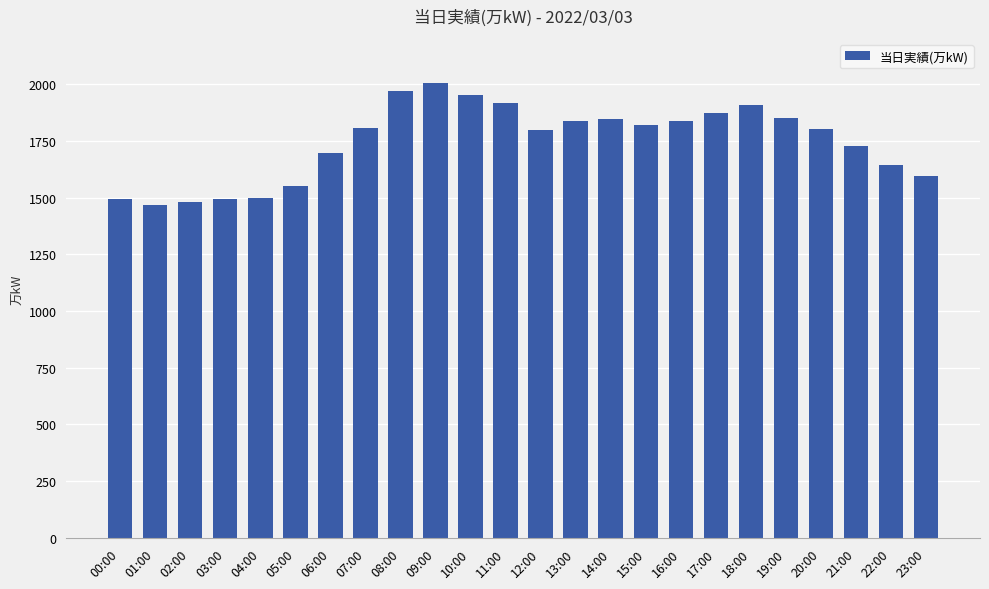

What is the difference between the maximum and minimum values?

538